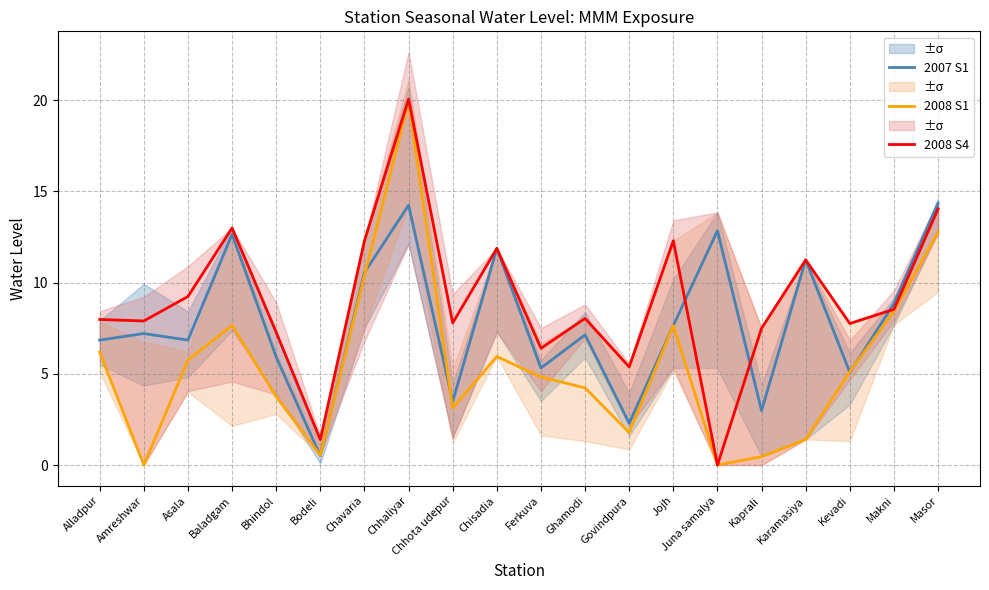

Rank the categories by 2008 S4 value from highest to lowest.

Chhaliyar, Masor, Baladgam, Chavaria, Jojh, Chisadia, Karamasiya, Asala, Makni, Ghamodi, Alladpur, Amreshwar, Chhota udepur, Kevadi, Kaprali, Bhindol, Ferkuva, Govindpura, Bodeli, Juna samalya